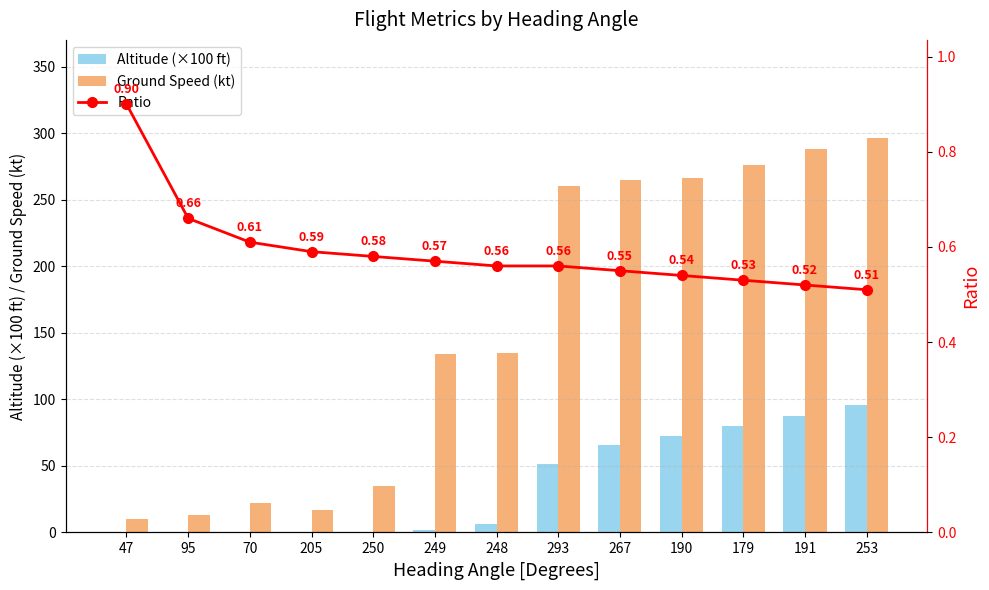

Which category has the highest value in the Ground Speed (kt) series?

253